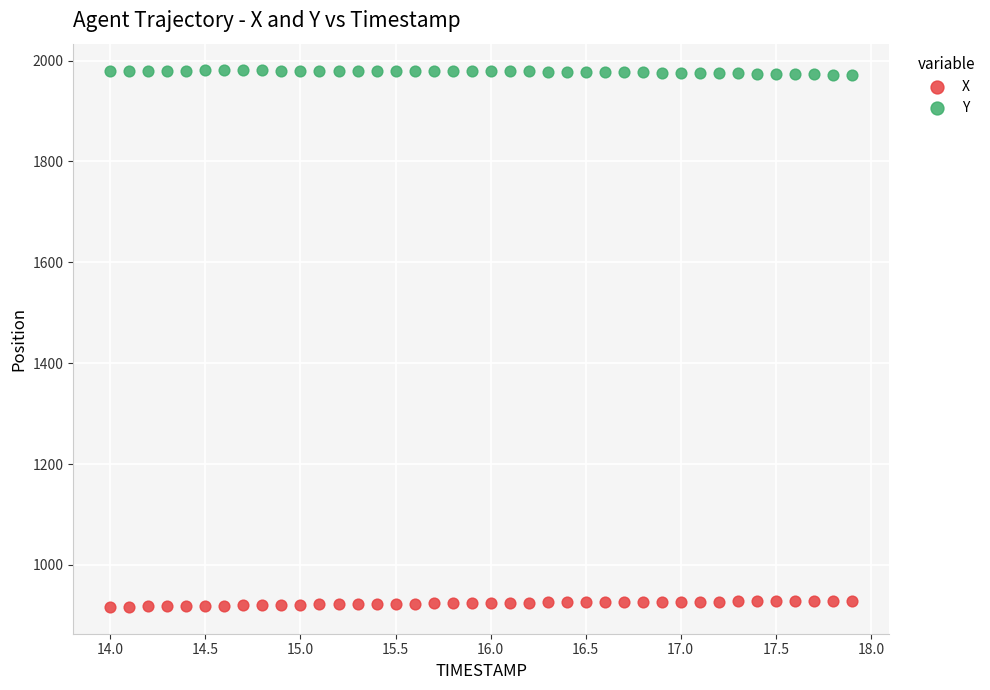

Across all data points, what is the range of Y values (max minus min)?

1063.6